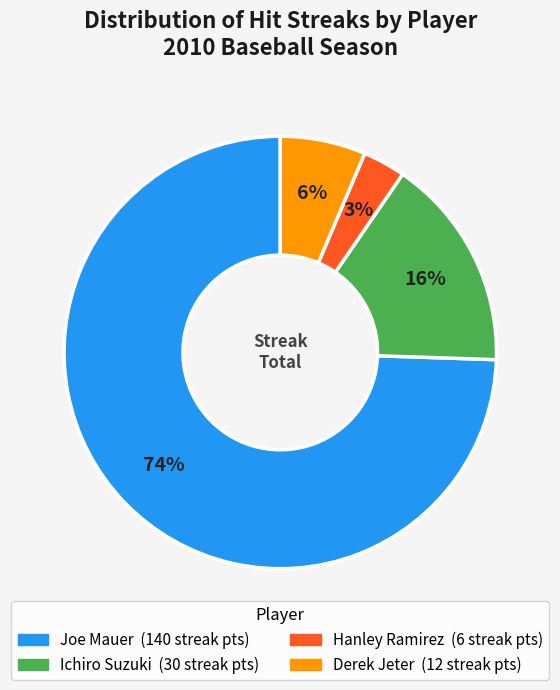

To the nearest percent, what is the average slice percentage?

25%